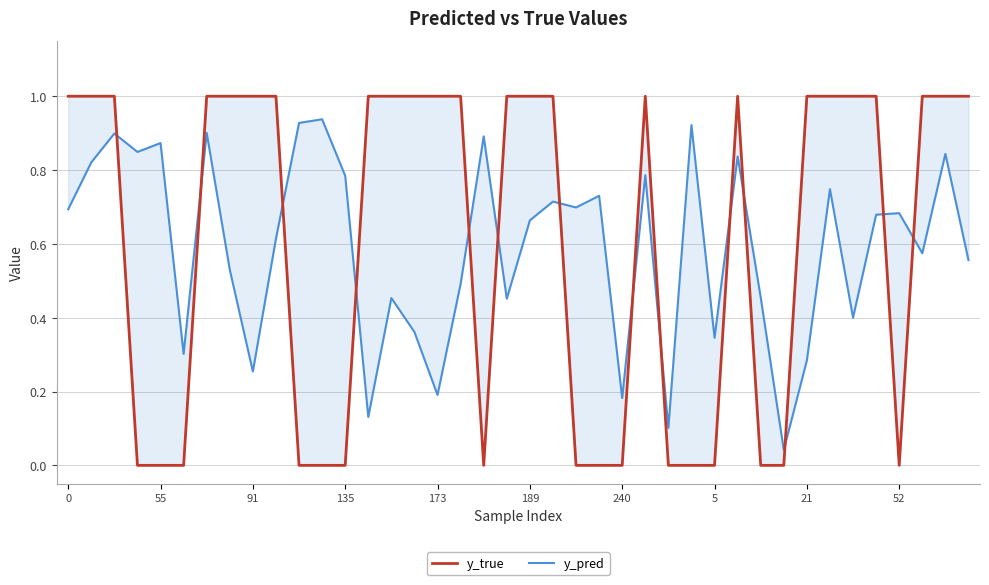

What is the label of the 30th point from the left?

29